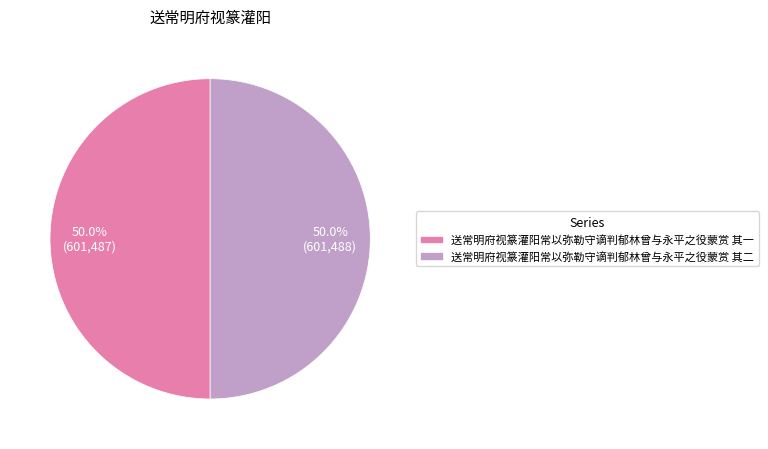

Approximately how many times larger is the value at 送常明府视篆灌阳常以弥勒守谪判郁林曾与永平之役蒙赏 其一 compared to 送常明府视篆灌阳常以弥勒守谪判郁林曾与永平之役蒙赏 其二?

1.0